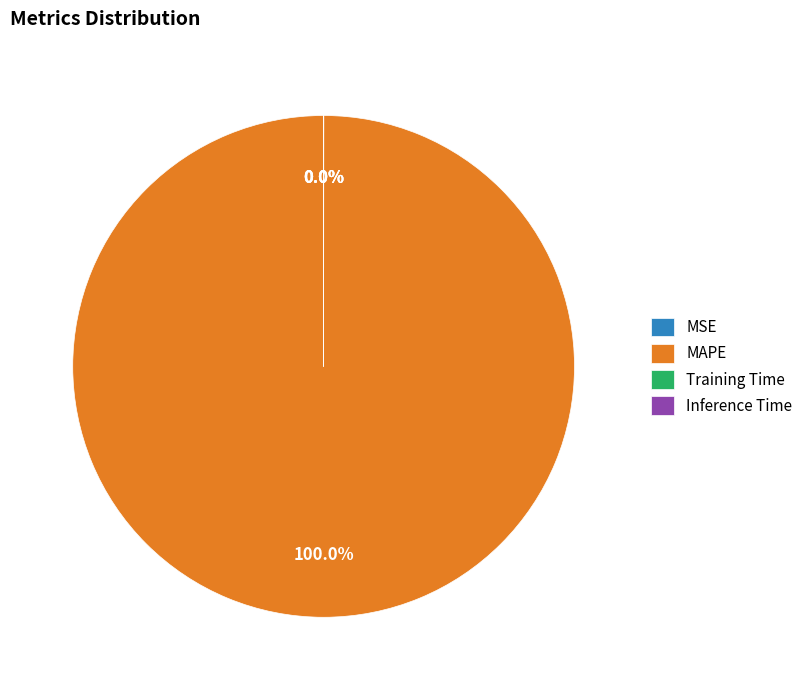

Does MAPE account for over 50% of the chart?

Yes